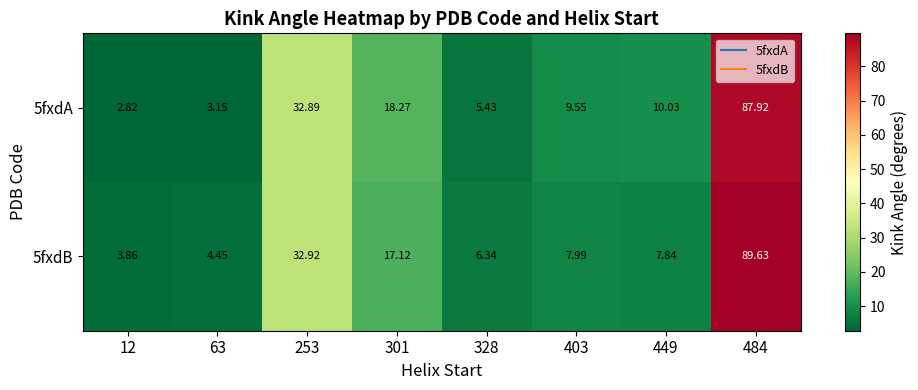

What is the spread (max minus min) of values at 63?

1.3